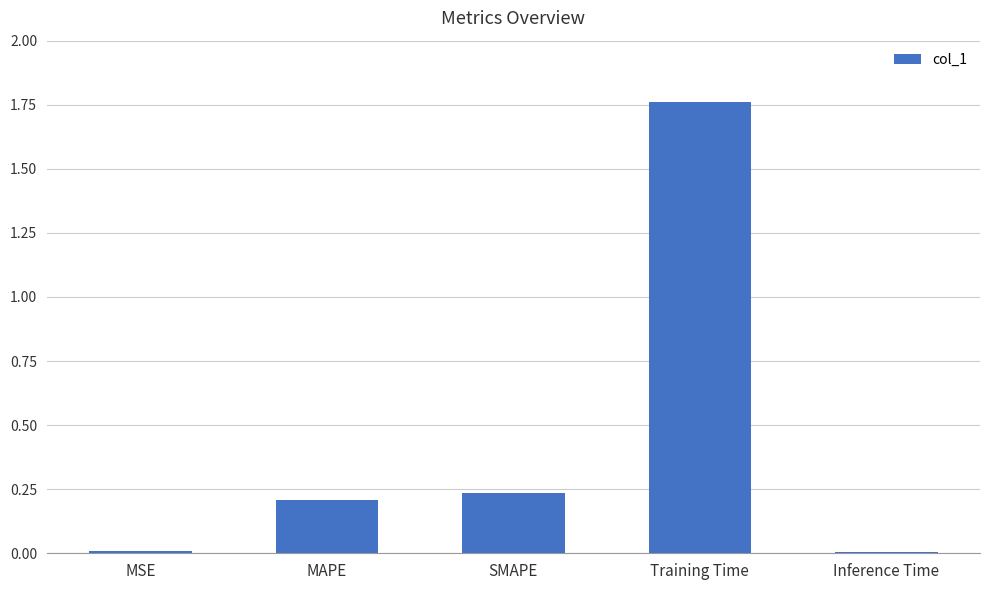

What is the average value?

0.4